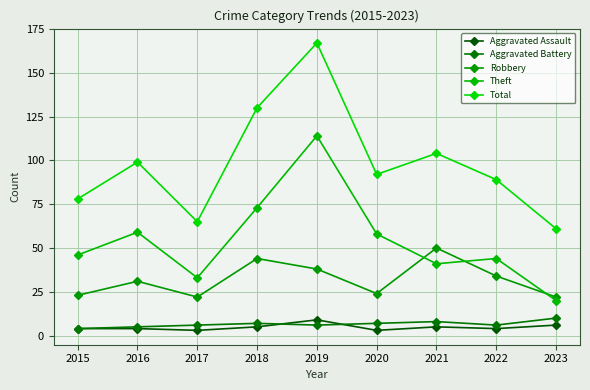

Rank the series at 2022 from highest to lowest value.

Total, Theft, Robbery, Aggravated Battery, Aggravated Assault